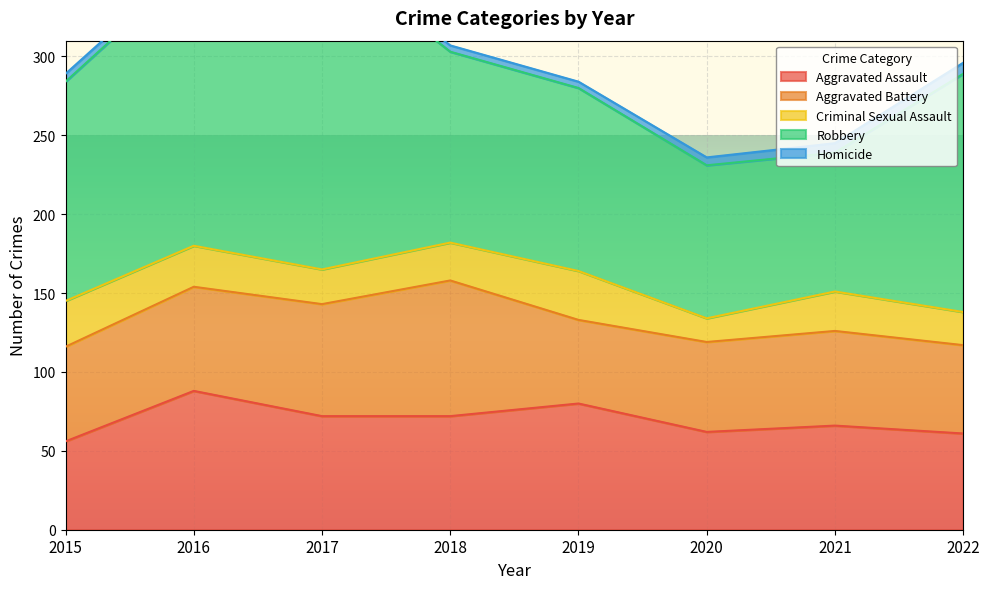

What is the greatest value displayed?

202